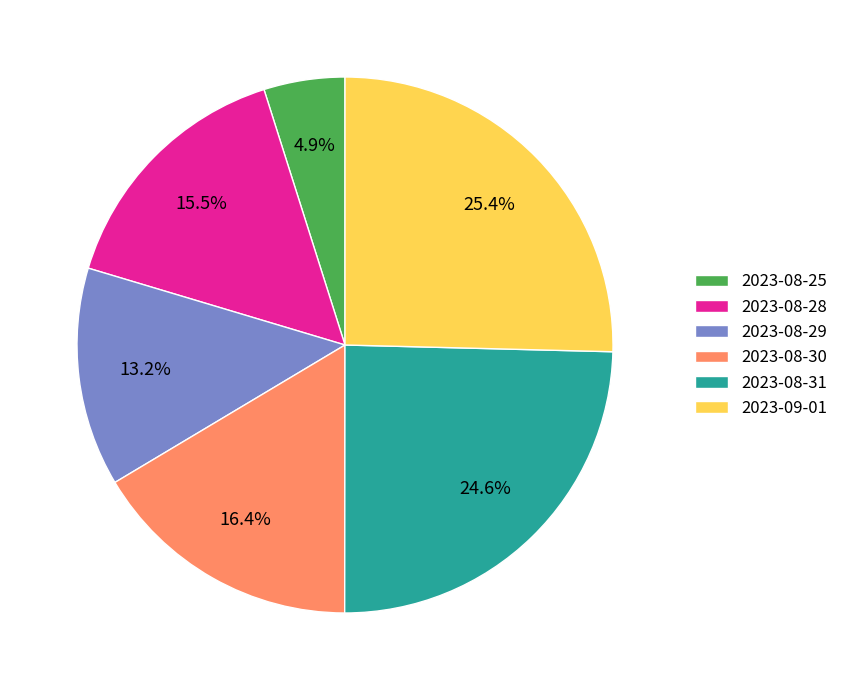

What portion of the pie excludes 2023-08-29?

86.8%